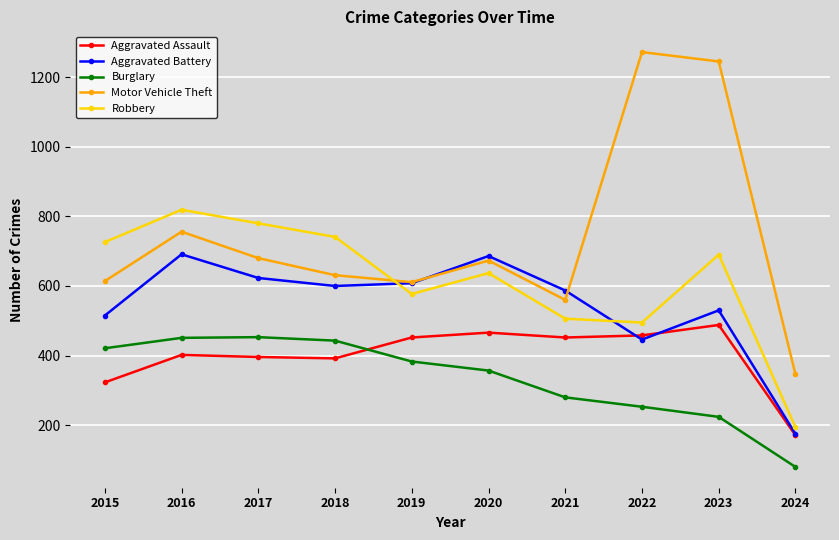

What is the difference between the maximum and minimum values in the Robbery series?

625